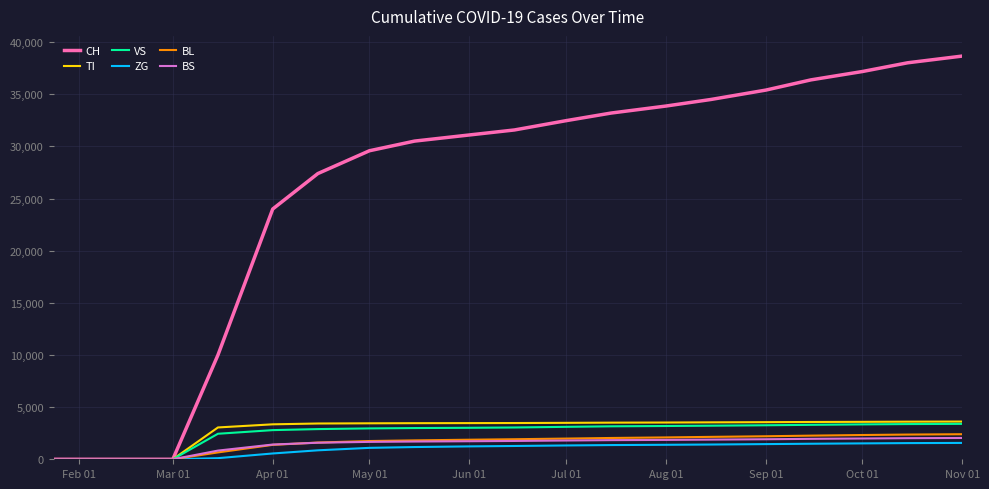

Which series has the largest range (max minus min)?

CH